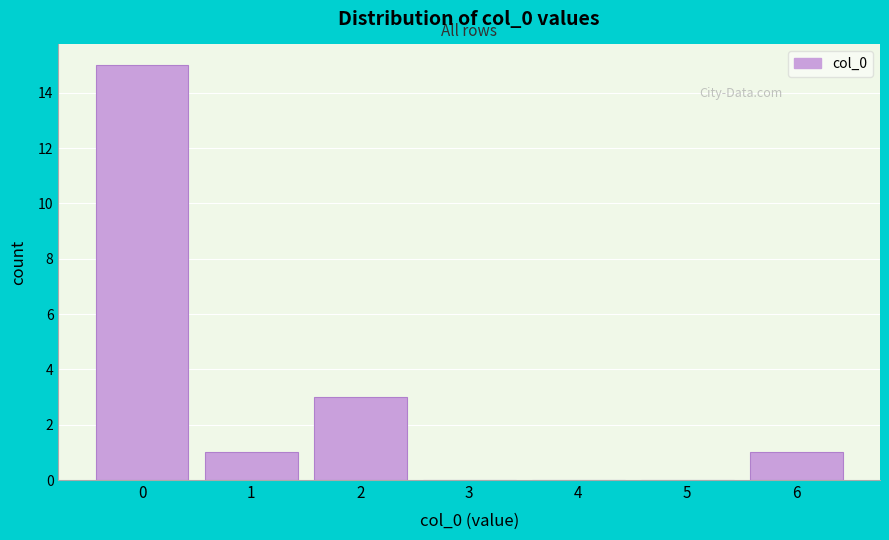

Reading left to right, transcribe all the data shown in this chart.

0=15	1=1	2=3	3=0	4=0	5=0	6=1